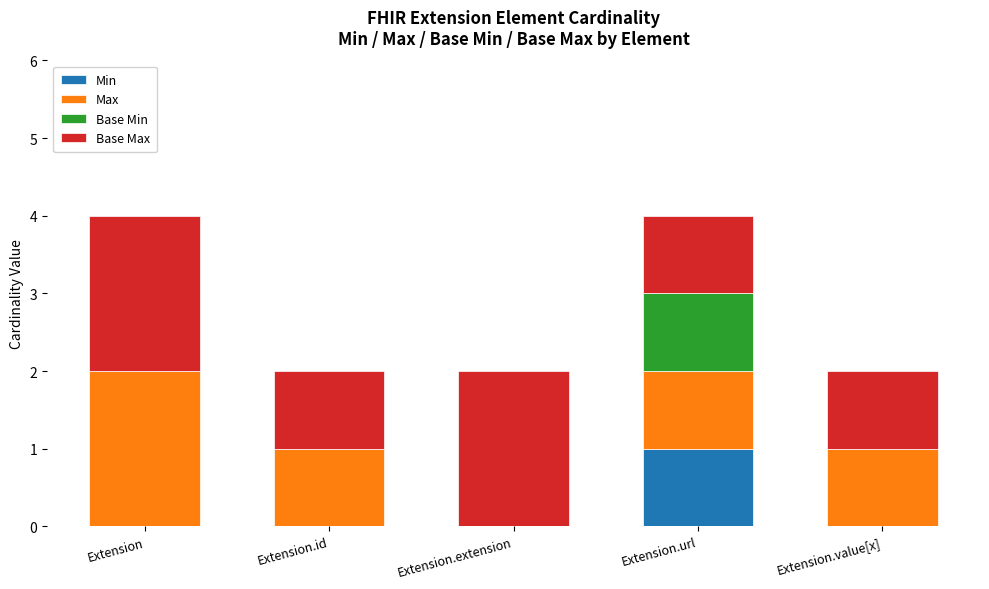

Are the bars grouped side by side (vs. stacked)?

No